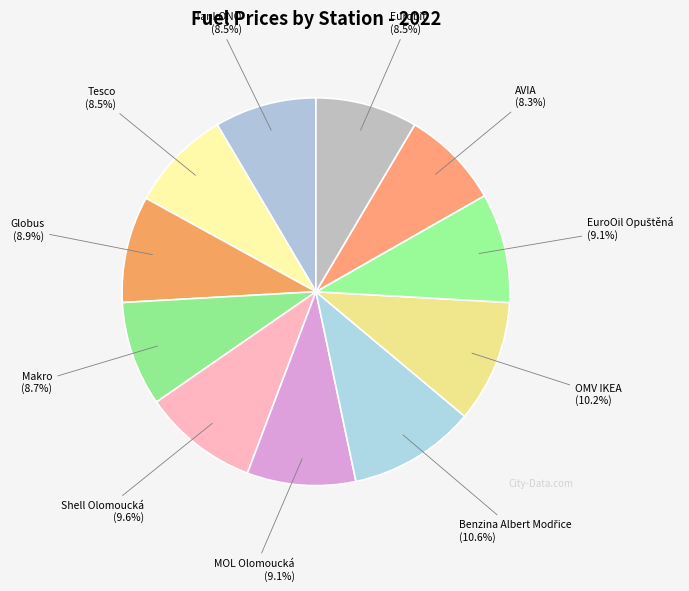

How many segments does this pie chart have?

11